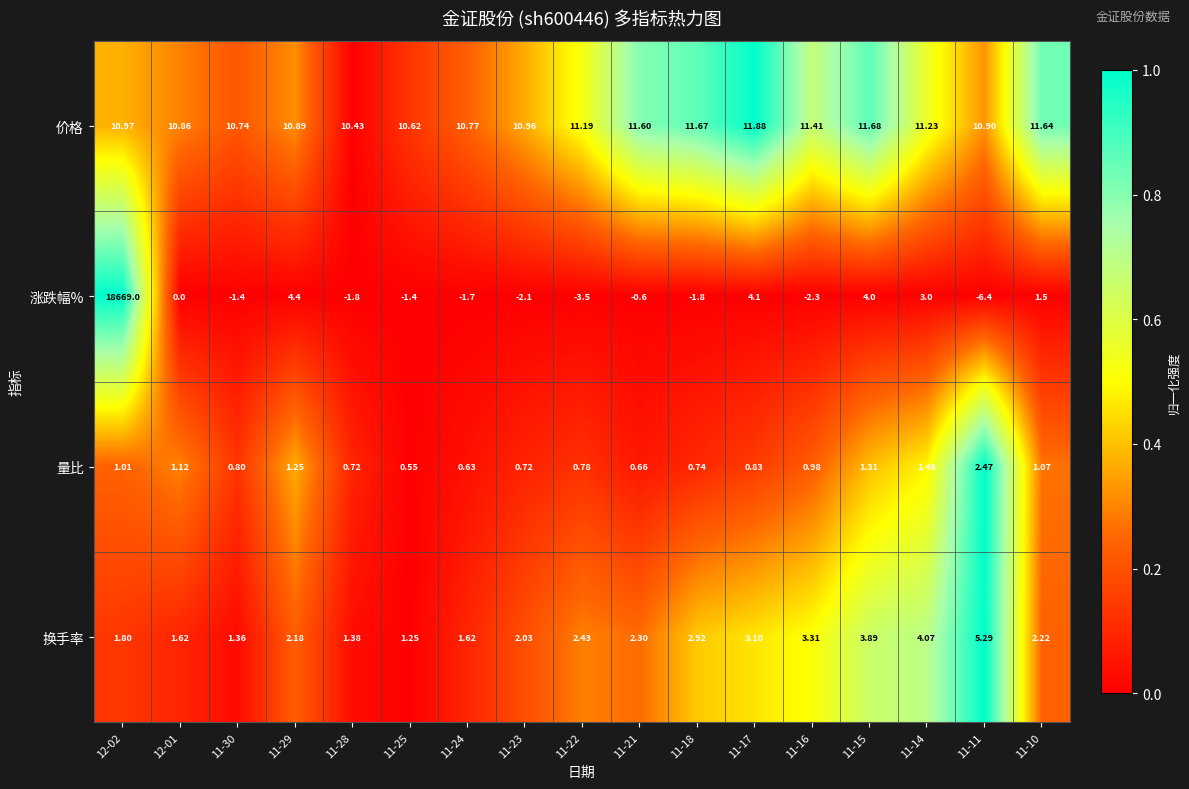

Rank the series at 11-28 from lowest to highest value.

涨跌幅%, 量比, 换手率, 价格